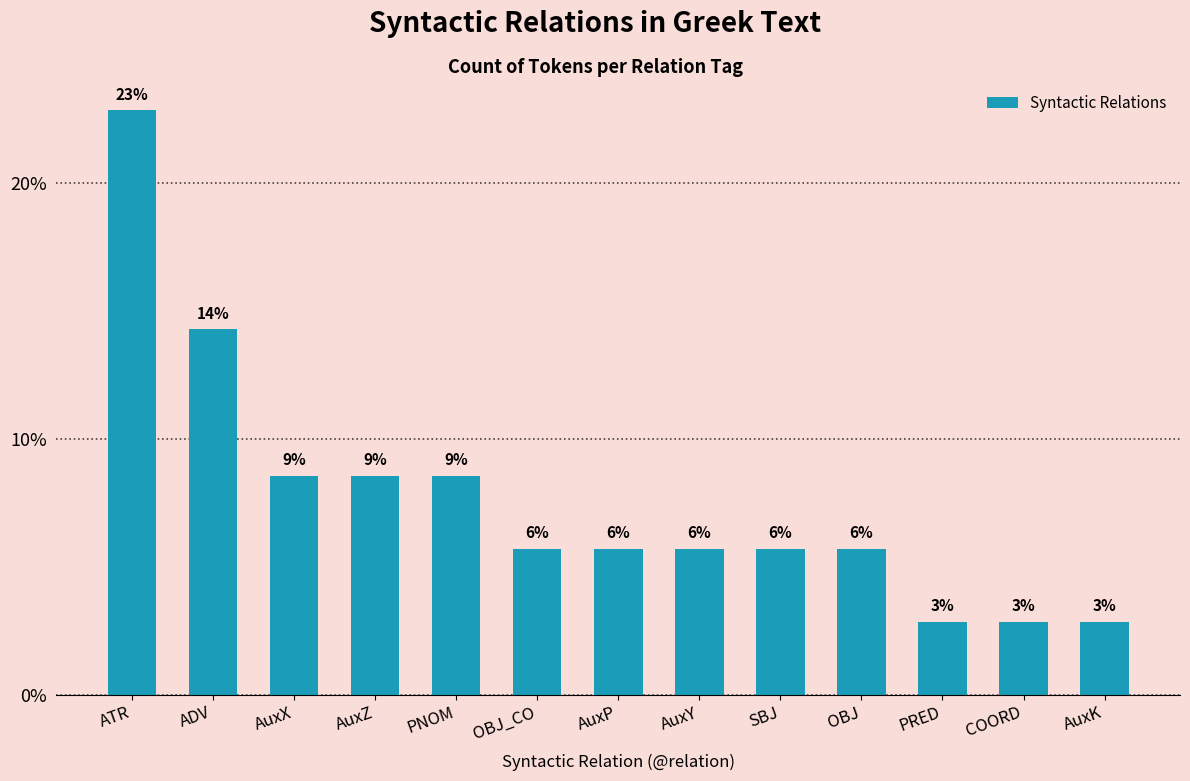

Reading right to left, list all the values displayed in this chart.

2.9	2.9	2.9	5.7	5.7	5.7	5.7	5.7	8.6	8.6	8.6	14.3	22.9